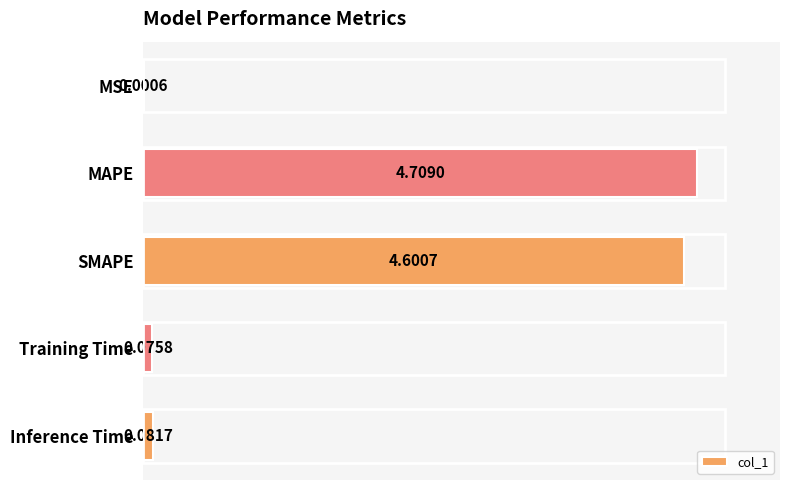

Between Inference Time and Training Time, which is larger?

Inference Time